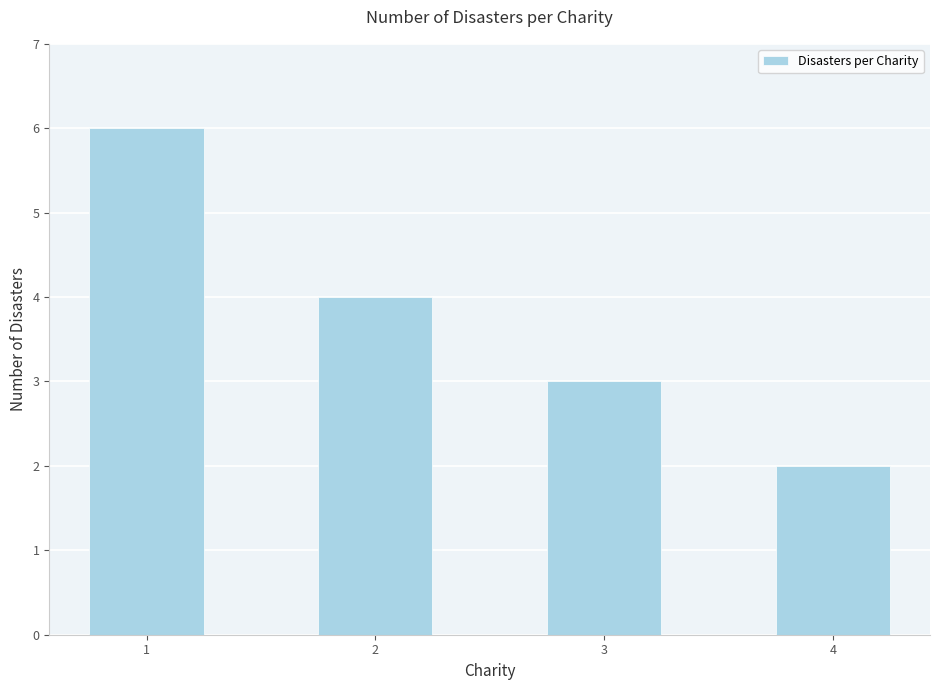

Reading left to right, list all the values displayed in this chart.

1=6	2=4	3=3	4=2